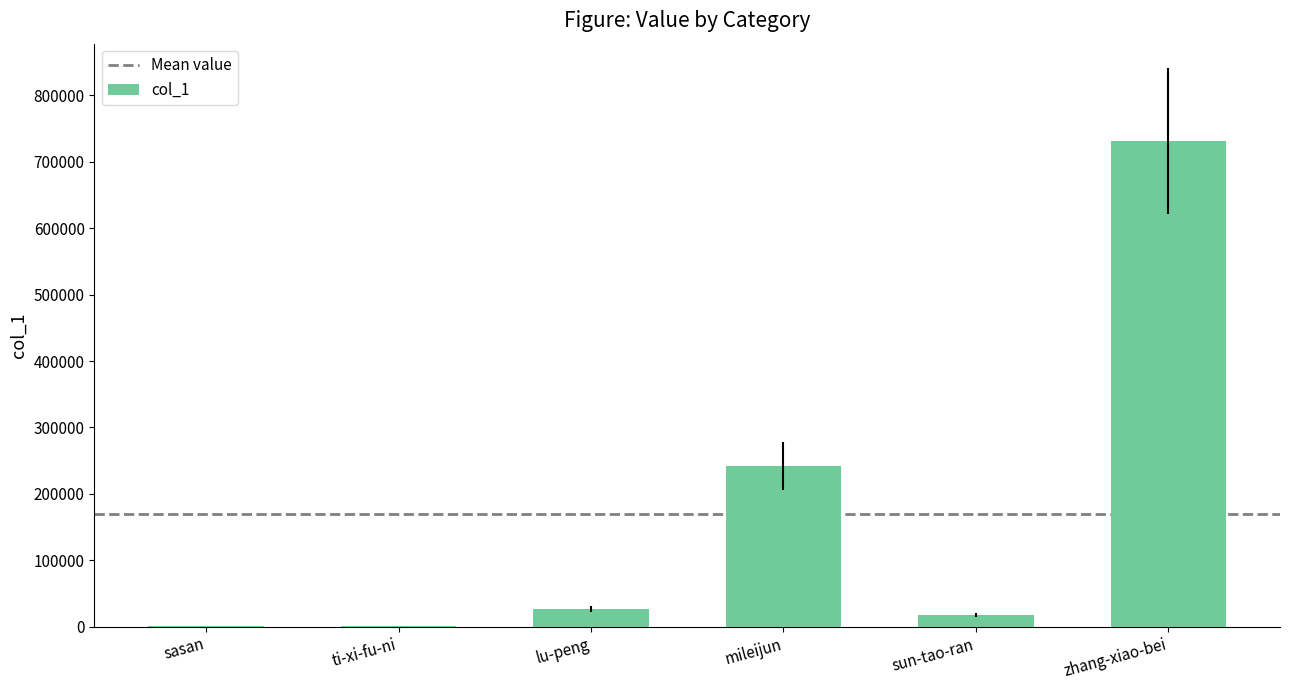

What is the sum of the values at lu-peng and ti-xi-fu-ni?

26550